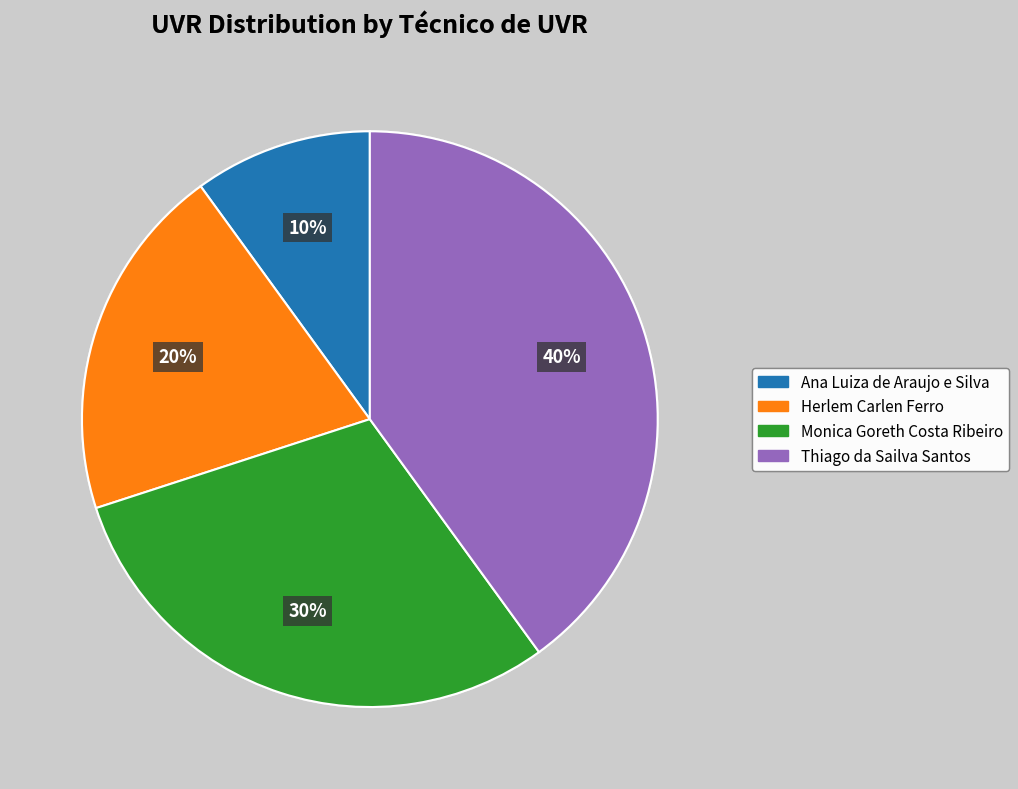

Does Herlem Carlen Ferro represent more than half of the total?

No